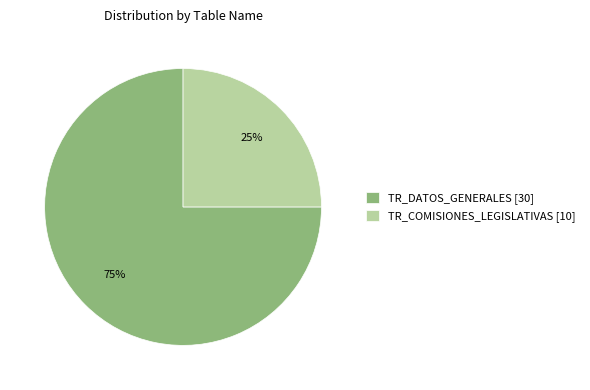

True or false: TR_DATOS_GENERALES accounts for 65% of the total.

False